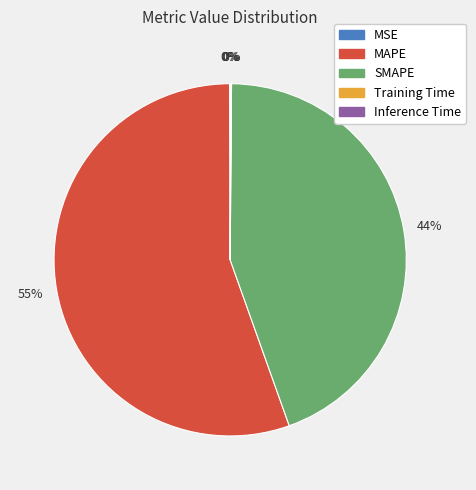

Which slice is the largest?

MAPE